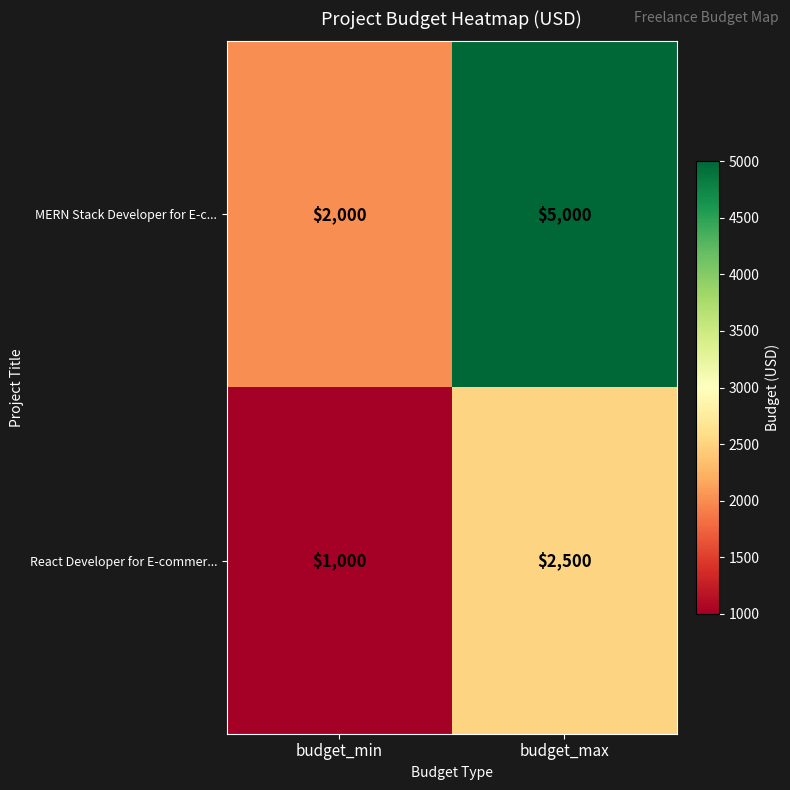

Reading left to right, transcribe all the data shown in this chart.

MERN Stack Developer for E-c...: 2000	5000
React Developer for E-commer...: 1000	2500